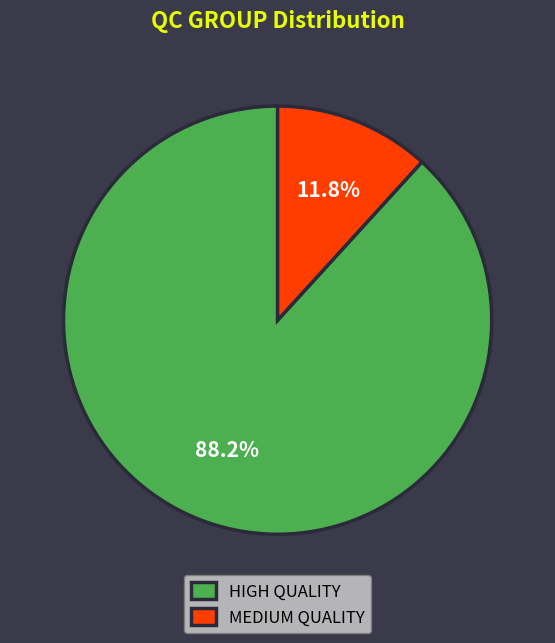

To the nearest percent, what is the difference between the largest and smallest slice percentages?

76%